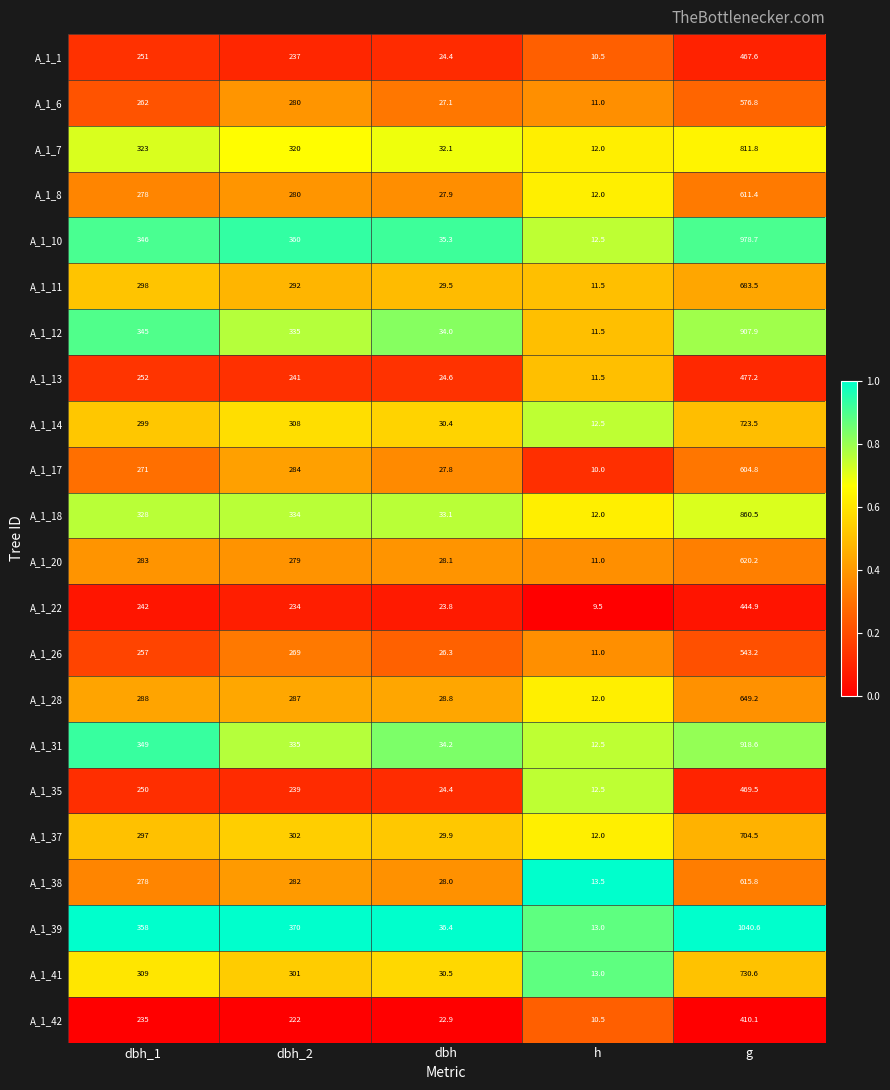

Is the value of A_1_26 at dbh_2 greater than the value of A_1_6 at dbh_2?

No